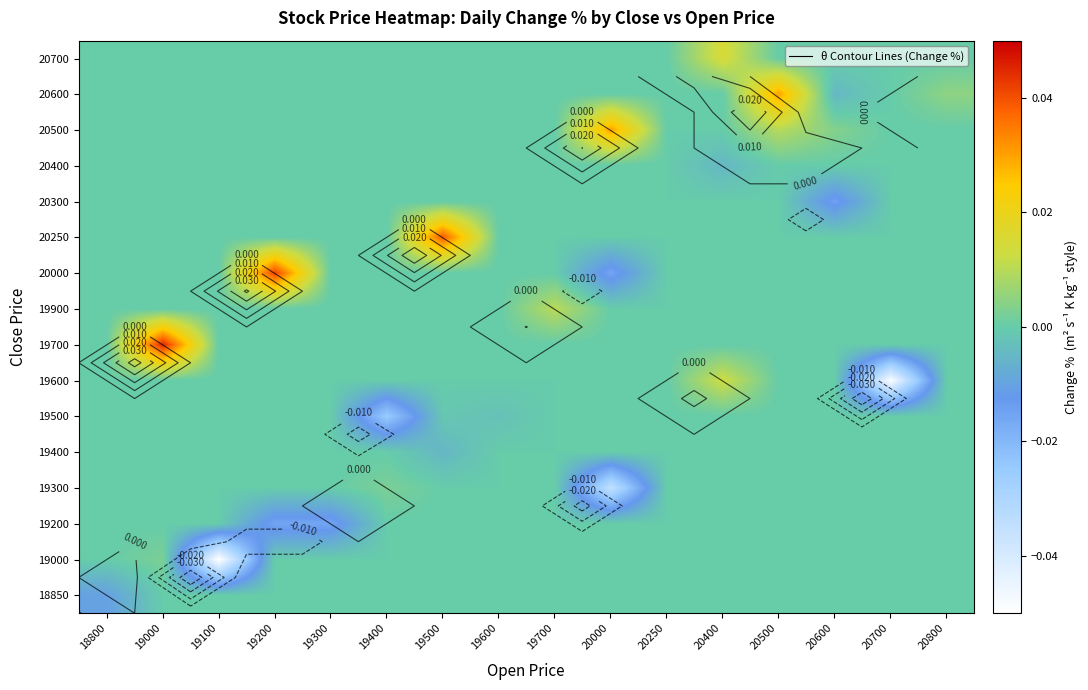

The 19600 series shows 0.0 at 20600. True or false?

True